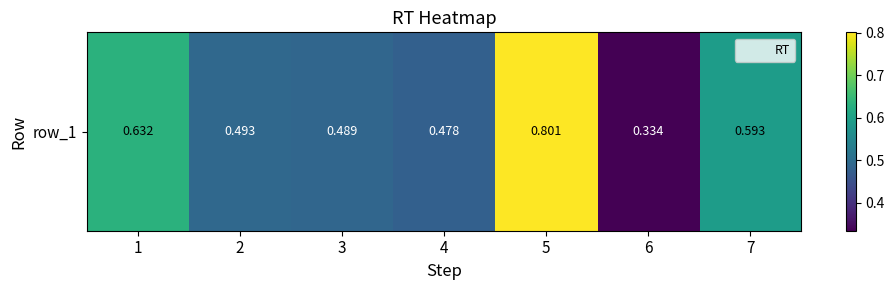

Which label corresponds to the smallest value in the chart?

6